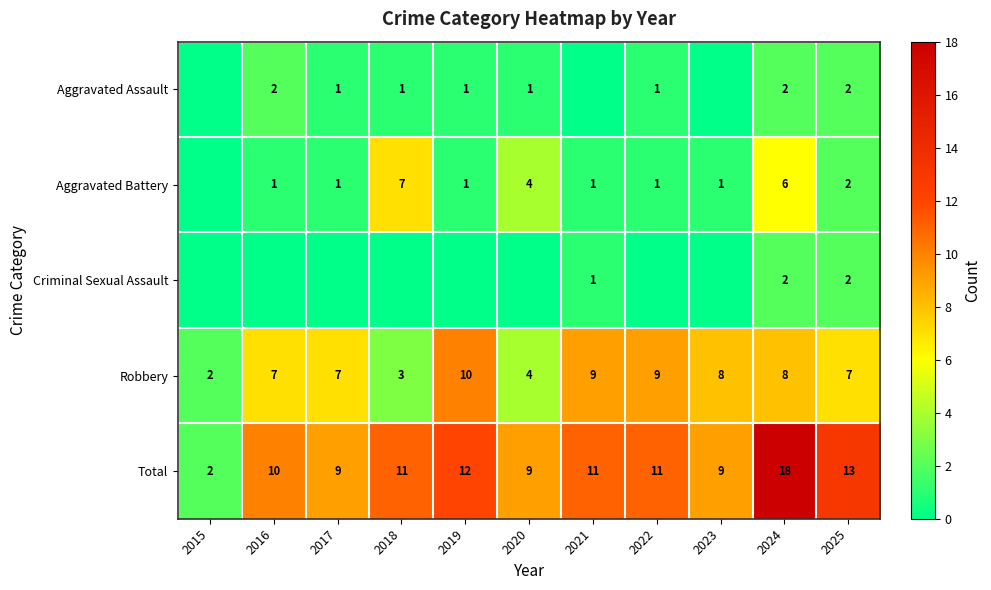

Is the value of Total at 2023 greater than the value of Criminal Sexual Assault at 2025?

Yes